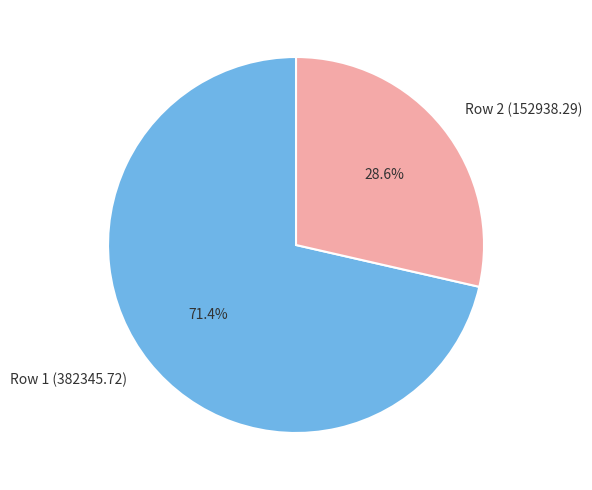

What is the majority slice?

Row 1 (382345.72)